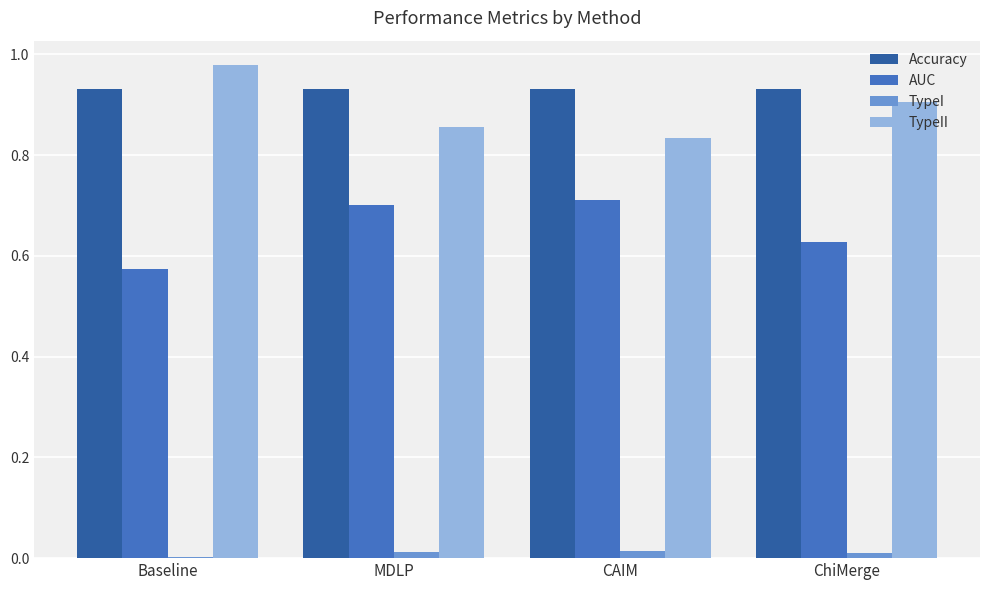

What are all the series names shown in the legend?

Accuracy, AUC, TypeI, TypeII